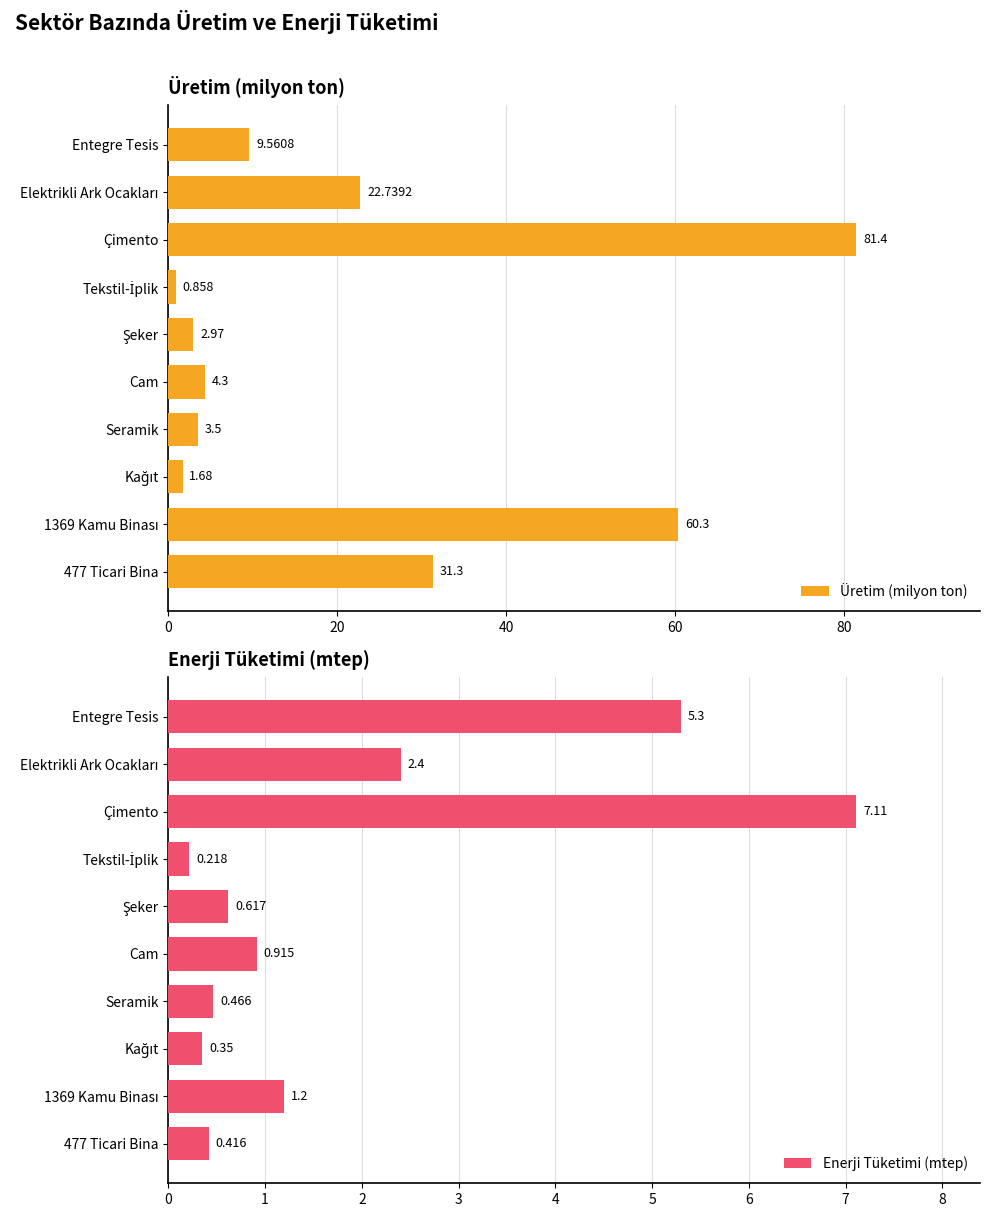

How many groups of bars are there?

10